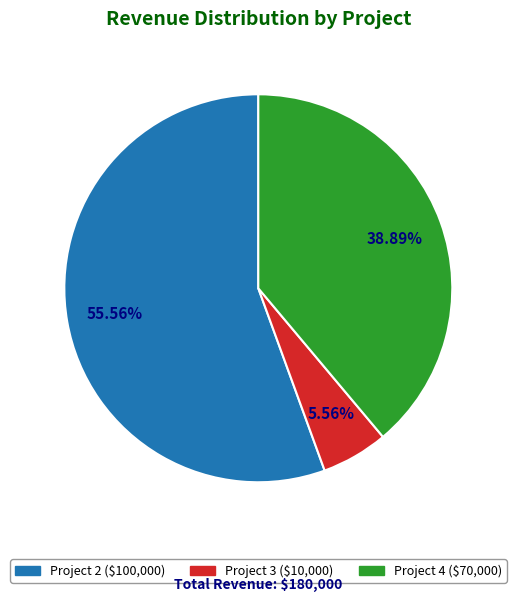

Count the number of slices in the pie.

3